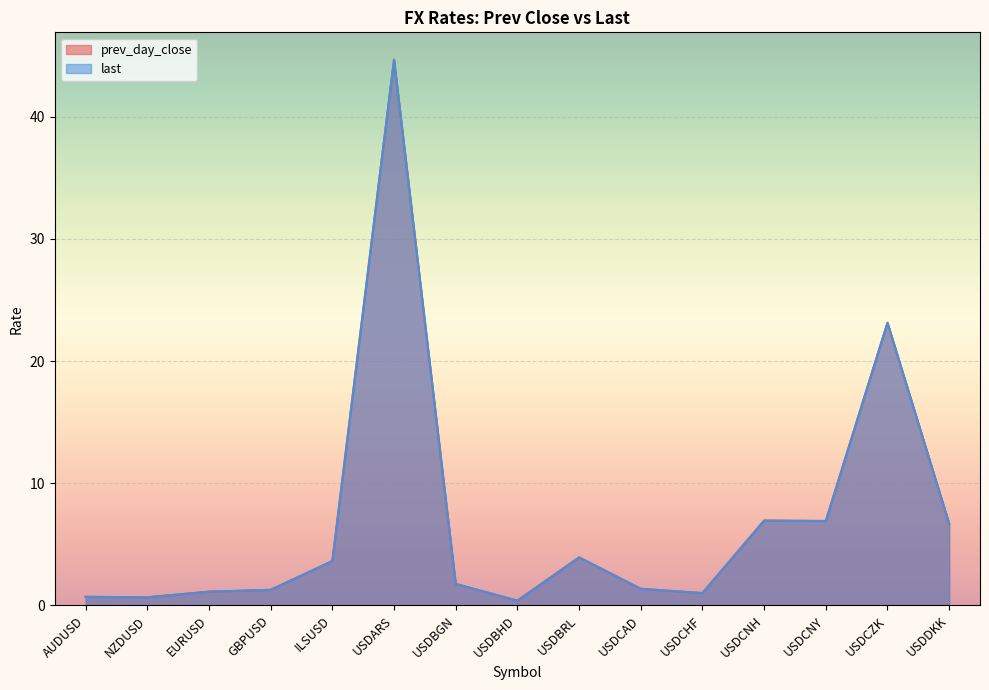

What are all the series names shown in the legend?

prev_day_close, last